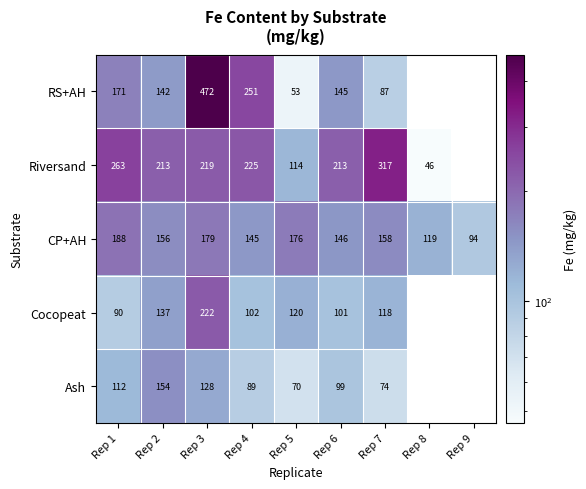

Between Rep 7 and Rep 5, which is larger?

Rep 7